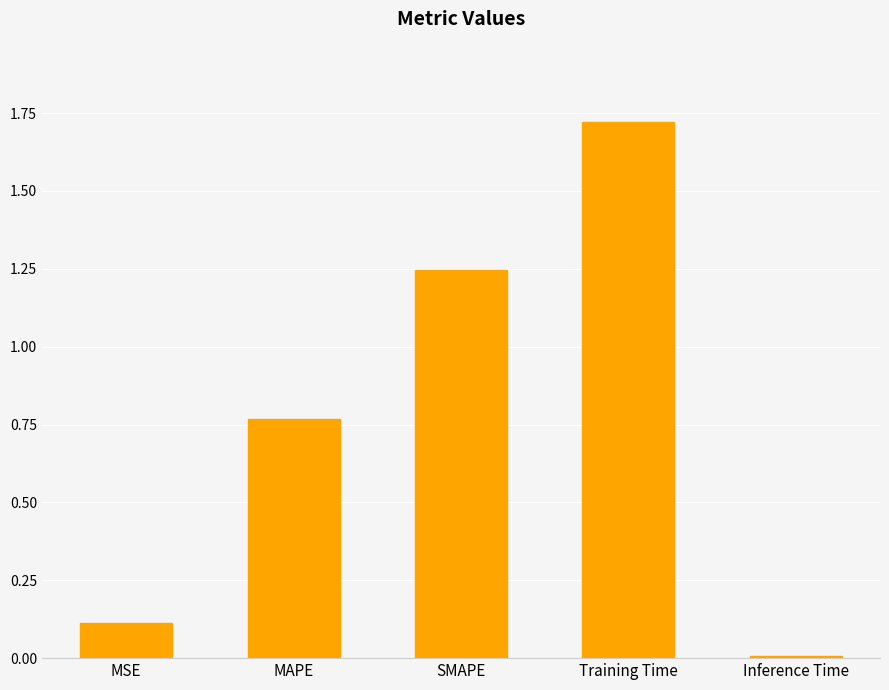

What is the change in value from SMAPE to Training Time?

+0.5